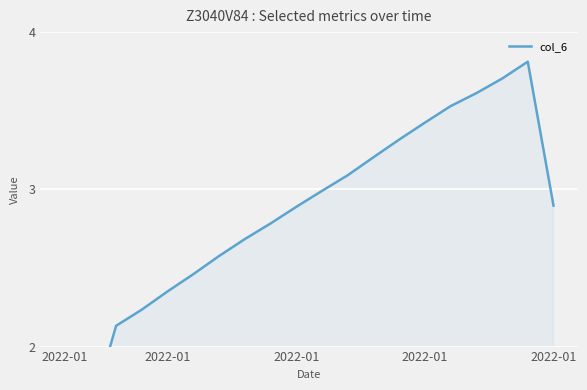

What is the label of the 15th point from the right?

5